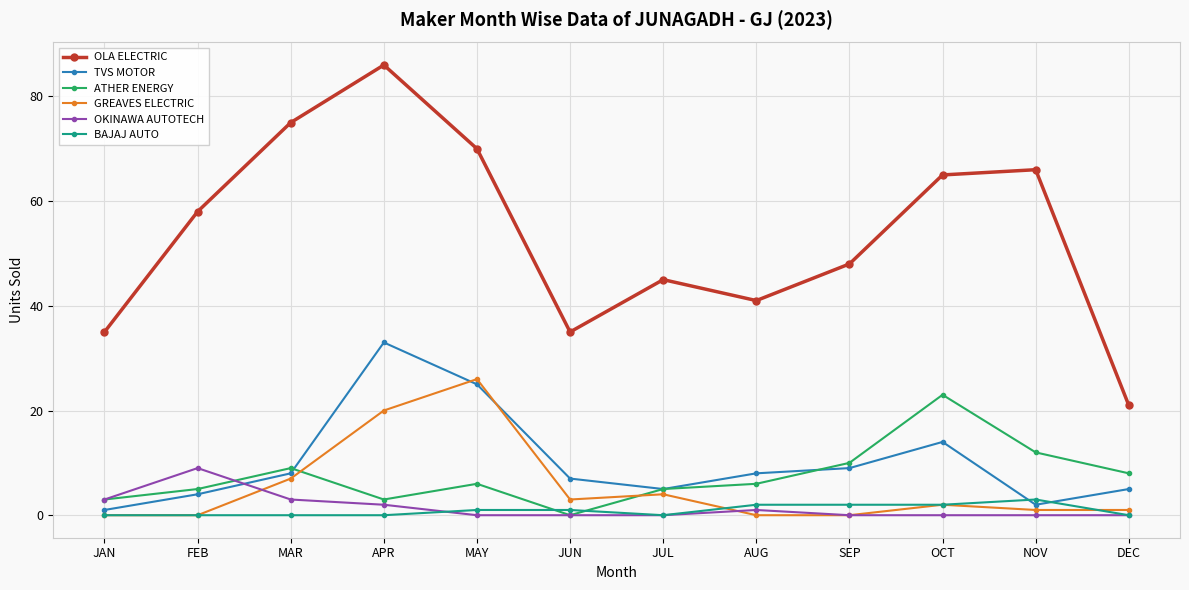

Is the value of GREAVES ELECTRIC at JUN greater than the value of TVS MOTOR at JAN?

Yes